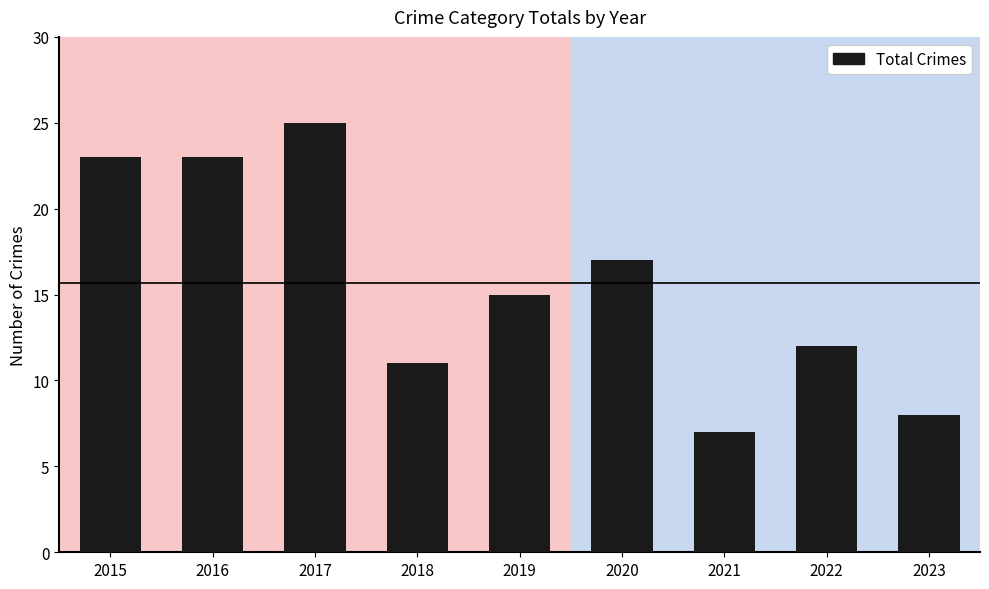

Approximately how many times larger is the value at 2017 compared to 2023?

3.1